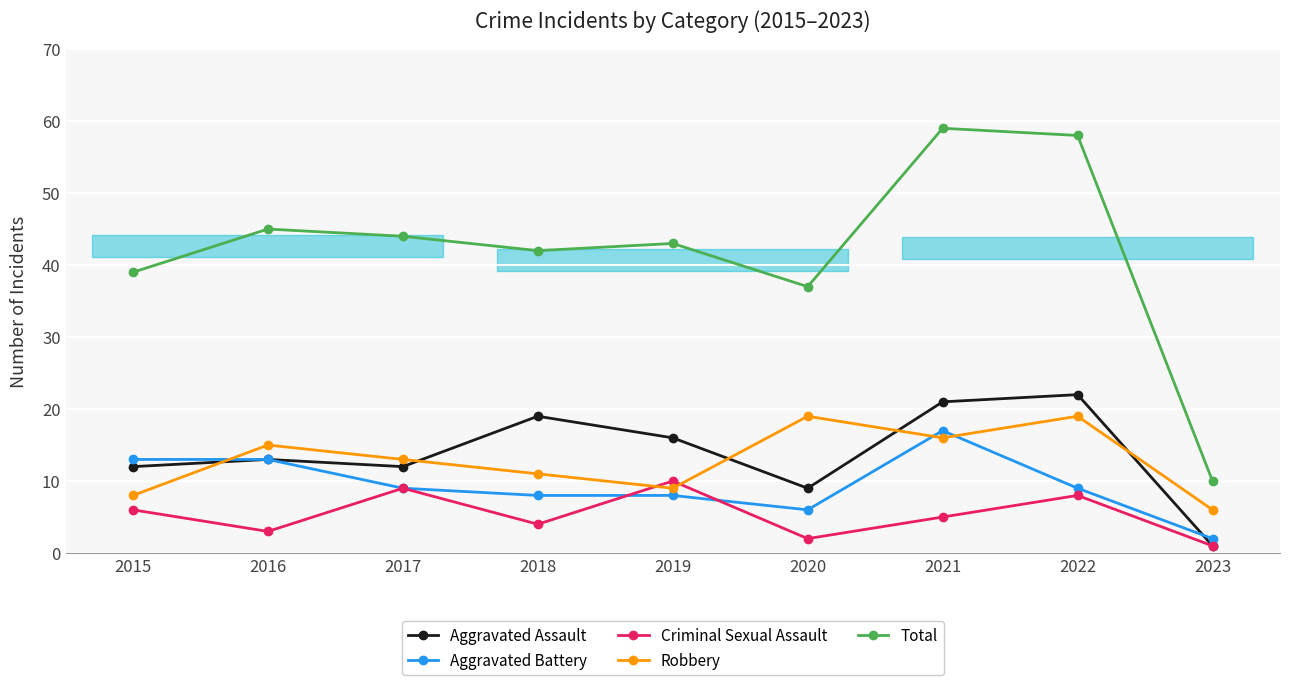

Between 2018 and 2023, which is larger?

2018